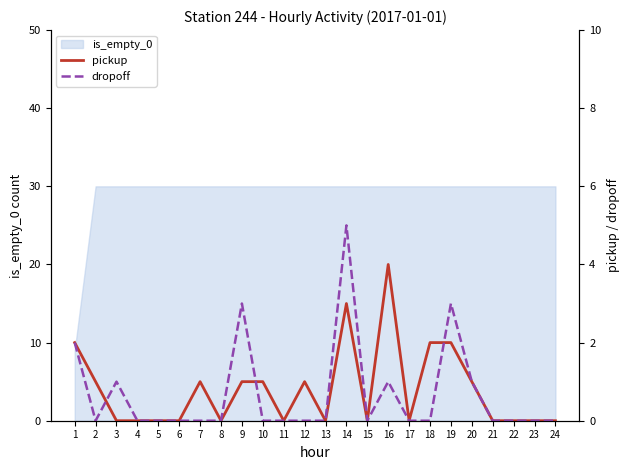

True or false: pickup has a value of 1 at 7.

True